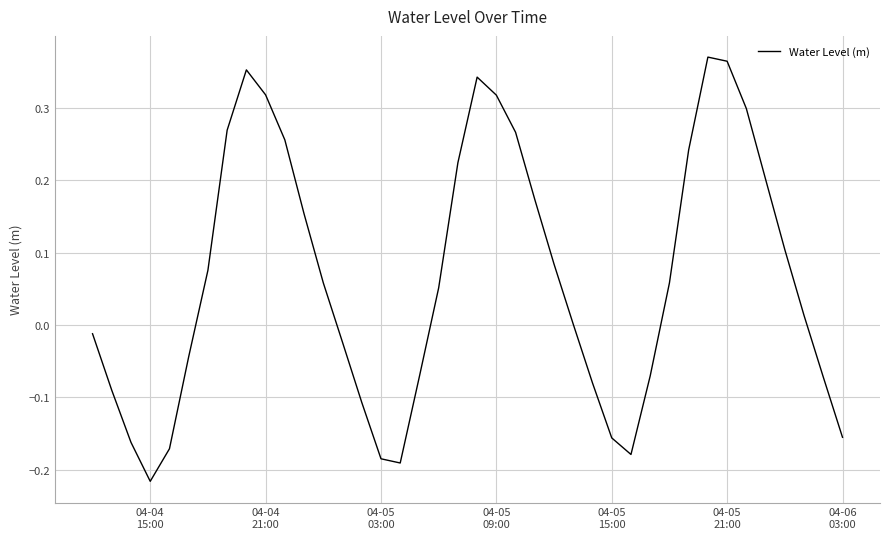

What is the average value?

0.1